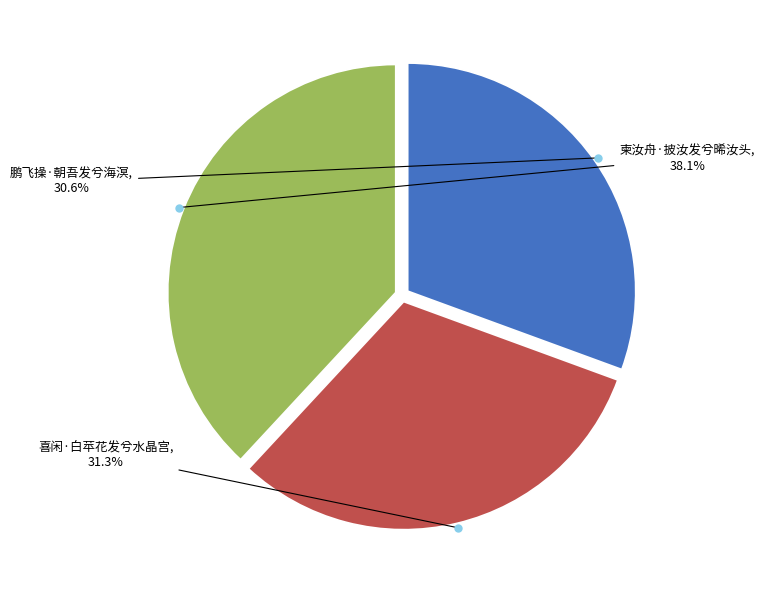

Do 喜闲·白苹花发兮水晶宫 and 鹏飞操·朝吾发兮海溟 together represent more than half of the pie?

Yes